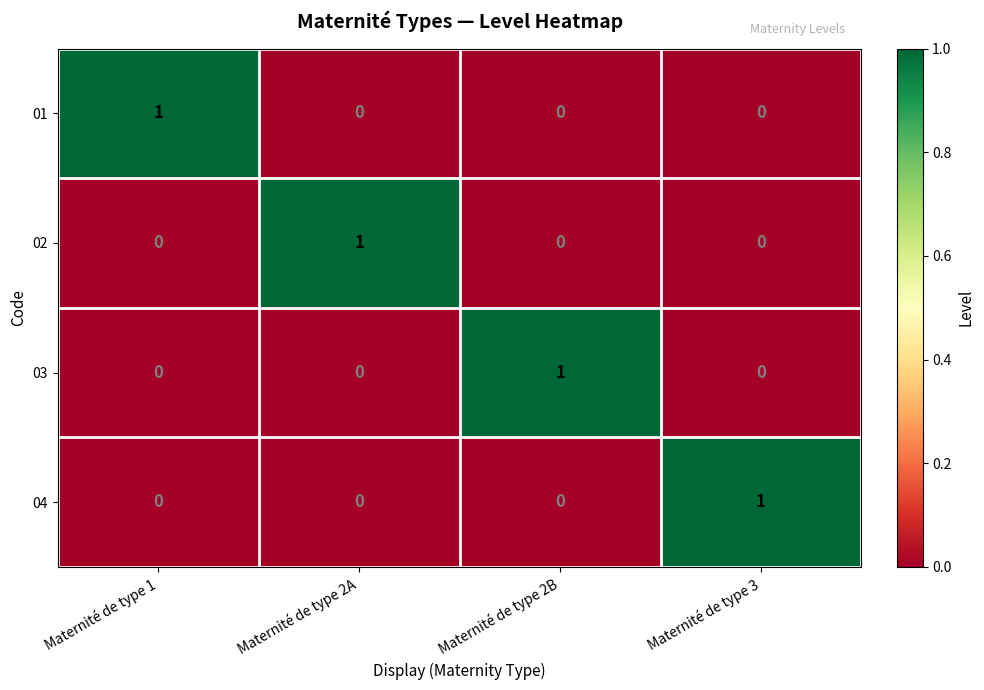

True or false: 04 has a value of 0 at Maternité de type 2A.

True